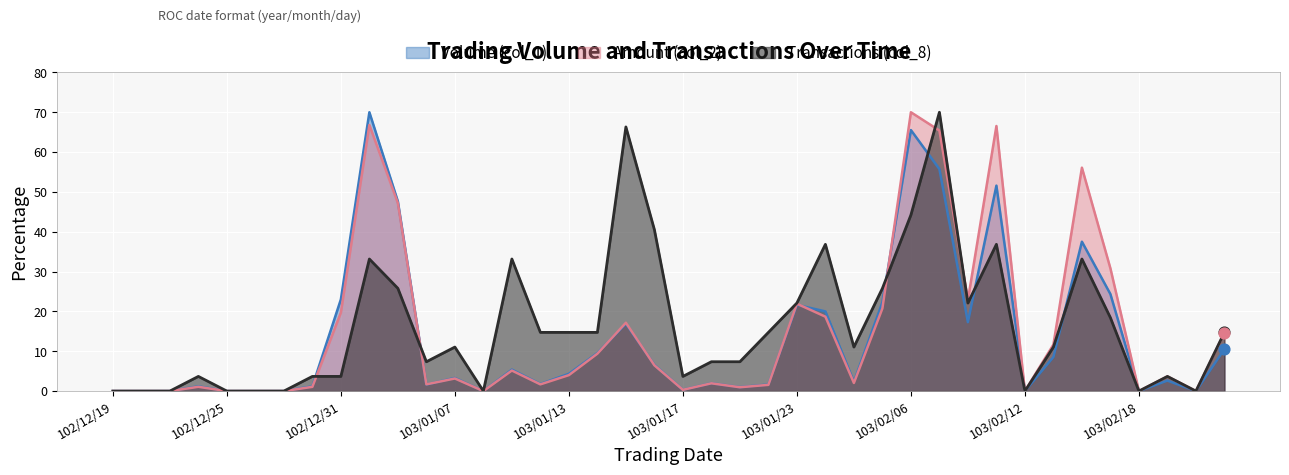

Which series has the largest total across all categories?

Transactions (col_8)